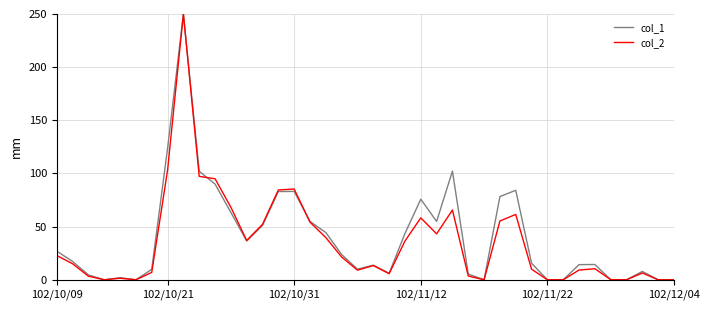

Is this an area chart (filled region under the line)?

No